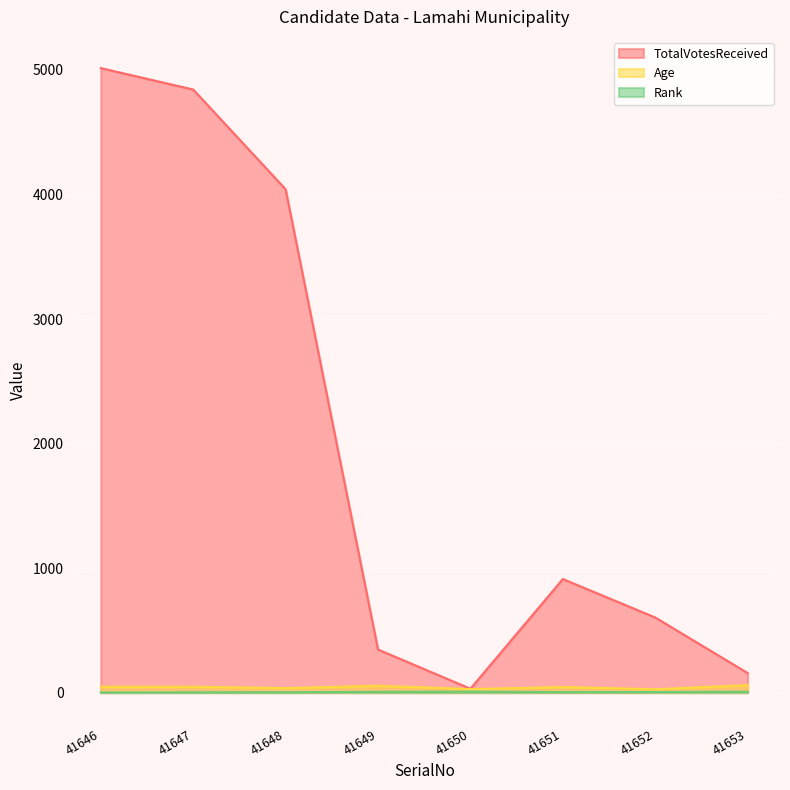

How many Age values are between 36 and 55?

5